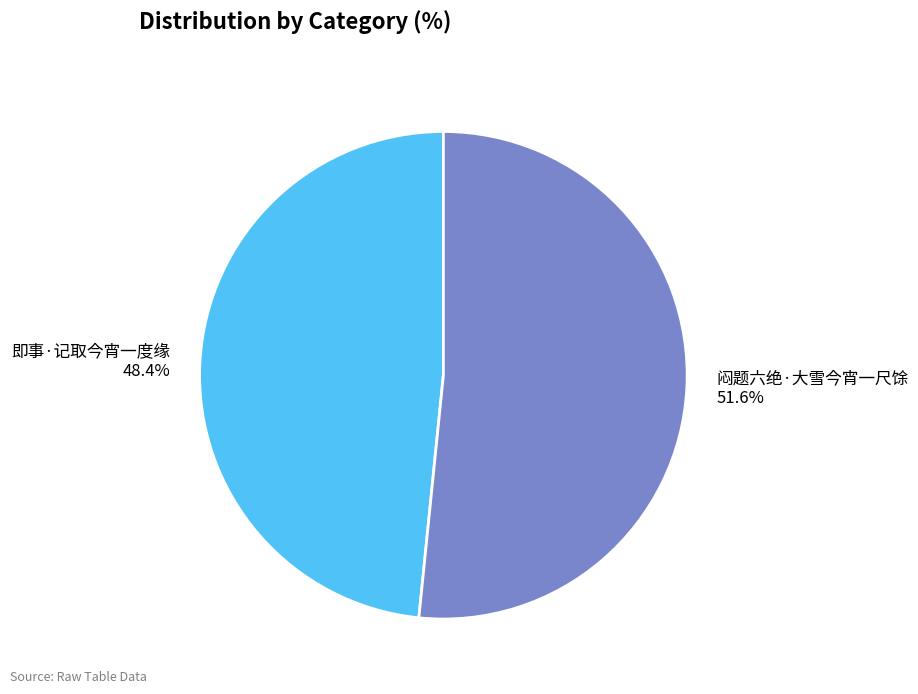

Rank the categories by value from lowest to highest.

即事·记取今宵一度缘, 闷题六绝·大雪今宵一尺馀